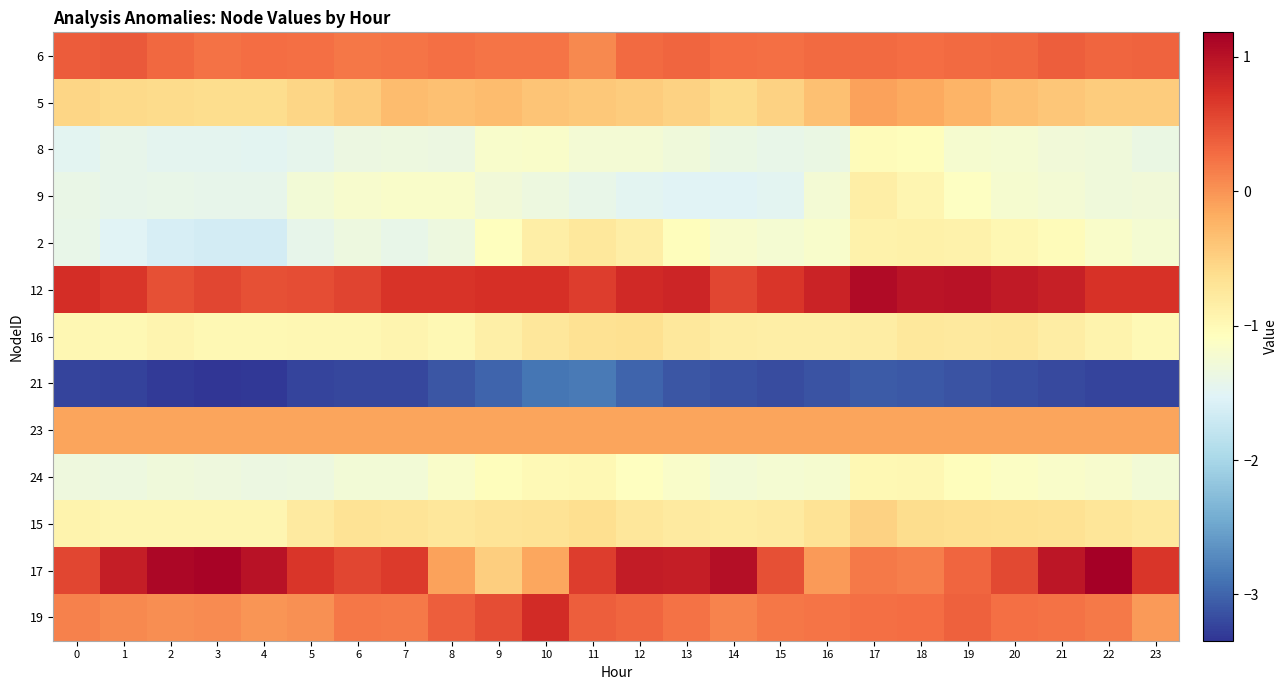

Reading right to left, transcribe all the data shown in this chart.

6: 23=0.3	22=0.3	21=0.4	20=0.3	19=0.3	18=0.3	17=0.3	16=0.3	15=0.2	14=0.3	13=0.3	12=0.3	11=0.1	10=0.2	9=0.2	8=0.2	7=0.2	6=0.2	5=0.3	4=0.3	3=0.2	2=0.3	1=0.4	0=0.4
5: 23=-0.5	22=-0.4	21=-0.4	20=-0.3	19=-0.2	18=-0.2	17=-0.1	16=-0.4	15=-0.5	14=-0.6	13=-0.5	12=-0.4	11=-0.4	10=-0.4	9=-0.3	8=-0.3	7=-0.3	6=-0.5	5=-0.5	4=-0.6	3=-0.6	2=-0.6	1=-0.6	0=-0.5
8: 23=-1.4	22=-1.3	21=-1.3	20=-1.2	19=-1.2	18=-1.0	17=-1.0	16=-1.4	15=-1.4	14=-1.4	13=-1.3	12=-1.3	11=-1.2	10=-1.2	9=-1.2	8=-1.4	7=-1.3	6=-1.3	5=-1.4	4=-1.5	3=-1.5	2=-1.5	1=-1.4	0=-1.5
9: 23=-1.3	22=-1.3	21=-1.2	20=-1.2	19=-1.1	18=-1.0	17=-0.8	16=-1.2	15=-1.5	14=-1.5	13=-1.5	12=-1.5	11=-1.4	10=-1.3	9=-1.3	8=-1.2	7=-1.2	6=-1.2	5=-1.3	4=-1.4	3=-1.4	2=-1.4	1=-1.4	0=-1.4
2: 23=-1.2	22=-1.2	21=-1.0	20=-1.0	19=-0.9	18=-0.9	17=-0.9	16=-1.2	15=-1.2	14=-1.2	13=-1.1	12=-0.9	11=-0.8	10=-0.8	9=-1.1	8=-1.3	7=-1.4	6=-1.3	5=-1.4	4=-1.6	3=-1.6	2=-1.6	1=-1.5	0=-1.4
12: 23=0.7	22=0.7	21=0.9	20=0.9	19=1.0	18=1.0	17=1.1	16=0.8	15=0.7	14=0.6	13=0.8	12=0.8	11=0.6	10=0.7	9=0.7	8=0.7	7=0.7	6=0.6	5=0.5	4=0.5	3=0.6	2=0.5	1=0.7	0=0.7
16: 23=-1.0	22=-0.9	21=-0.8	20=-0.8	19=-0.8	18=-0.8	17=-0.8	16=-0.8	15=-0.8	14=-0.8	13=-0.8	12=-0.6	11=-0.7	10=-0.7	9=-0.9	8=-1.0	7=-0.9	6=-1.0	5=-1.0	4=-1.0	3=-1.0	2=-0.9	1=-1.0	0=-1.0
21: 23=-3.2	22=-3.2	21=-3.2	20=-3.2	19=-3.1	18=-3.1	17=-3.1	16=-3.1	15=-3.2	14=-3.1	13=-3.1	12=-3.0	11=-2.8	10=-2.9	9=-3.0	8=-3.1	7=-3.2	6=-3.2	5=-3.2	4=-3.3	3=-3.3	2=-3.3	1=-3.3	0=-3.2
23: 23=-0.1	22=-0.1	21=-0.1	20=-0.1	19=-0.1	18=-0.1	17=-0.1	16=-0.1	15=-0.1	14=-0.1	13=-0.1	12=-0.1	11=-0.1	10=-0.1	9=-0.1	8=-0.1	7=-0.1	6=-0.1	5=-0.1	4=-0.1	3=-0.1	2=-0.1	1=-0.1	0=-0.1
24: 23=-1.3	22=-1.2	21=-1.2	20=-1.1	19=-1.0	18=-1.0	17=-1.0	16=-1.2	15=-1.2	14=-1.3	13=-1.2	12=-1.1	11=-1.0	10=-1.0	9=-1.1	8=-1.2	7=-1.3	6=-1.3	5=-1.3	4=-1.4	3=-1.3	2=-1.3	1=-1.3	0=-1.3
15: 23=-0.8	22=-0.7	21=-0.7	20=-0.6	19=-0.6	18=-0.6	17=-0.5	16=-0.7	15=-0.8	14=-0.8	13=-0.8	12=-0.7	11=-0.6	10=-0.7	9=-0.7	8=-0.7	7=-0.7	6=-0.7	5=-0.8	4=-0.9	3=-0.9	2=-0.9	1=-0.9	0=-0.9
17: 23=0.7	22=1.2	21=1.0	20=0.5	19=0.3	18=0.2	17=0.2	16=-0.1	15=0.5	14=1.0	13=0.9	12=0.9	11=0.6	10=-0.1	9=-0.5	8=-0.1	7=0.6	6=0.6	5=0.7	4=1.0	3=1.1	2=1.1	1=0.9	0=0.5
19: 23=-0.0	22=0.2	21=0.2	20=0.3	19=0.4	18=0.3	17=0.2	16=0.2	15=0.2	14=0.1	13=0.2	12=0.3	11=0.4	10=0.8	9=0.5	8=0.4	7=0.2	6=0.2	5=0.0	4=-0.0	3=0.1	2=0.0	1=0.1	0=0.1